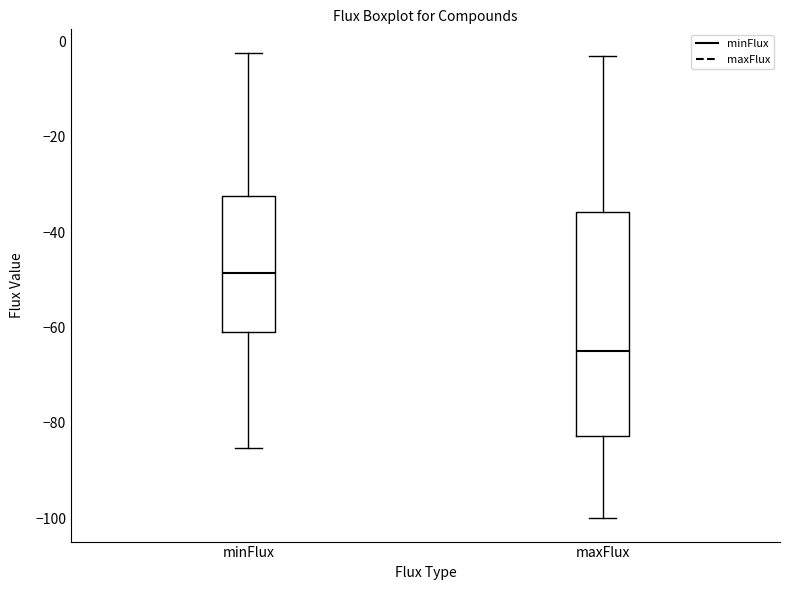

Which box's median line is the lowest?

maxFlux